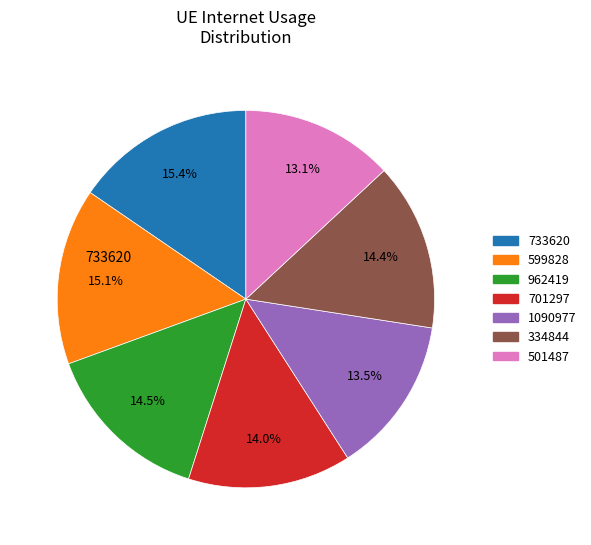

Is there a majority slice in this chart?

No